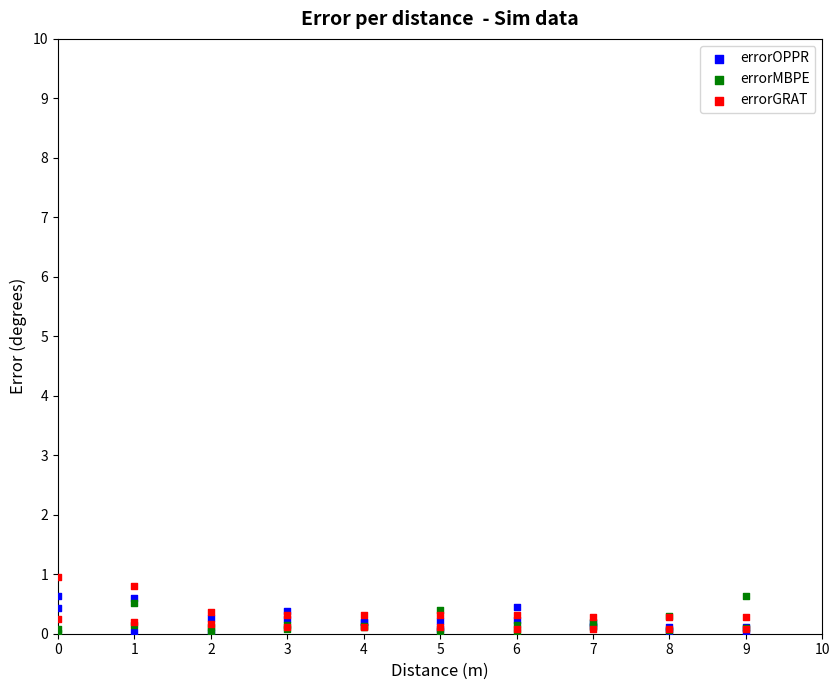

What are all the series names shown in the legend?

errorOPPR, errorMBPE, errorGRAT